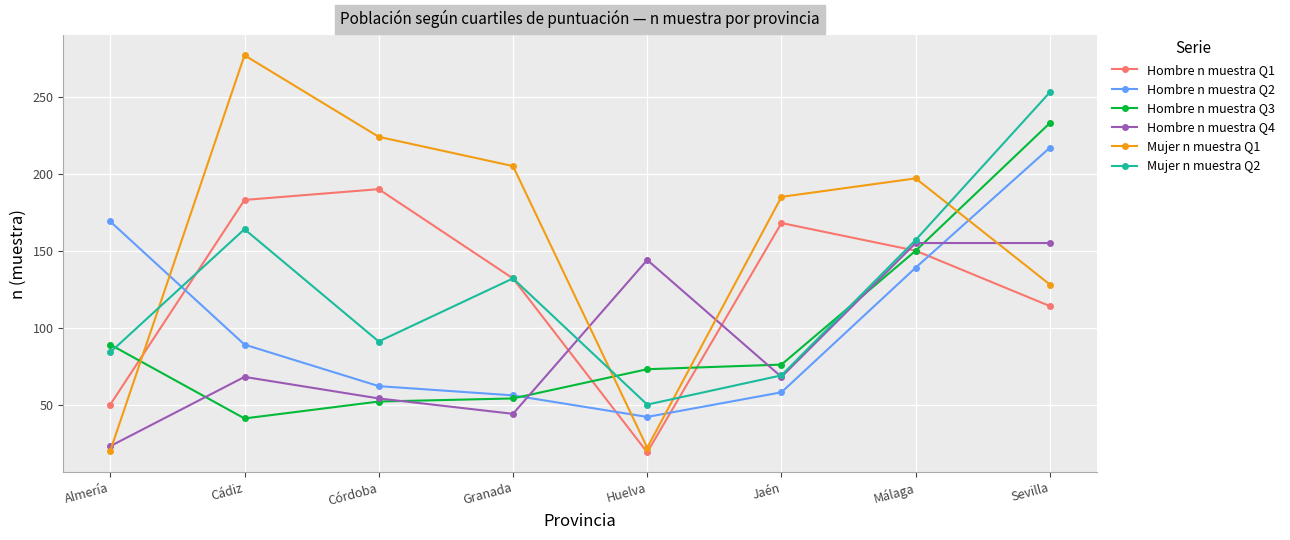

What is the sum of the Hombre n muestra Q3 values at Sevilla and Granada?

287